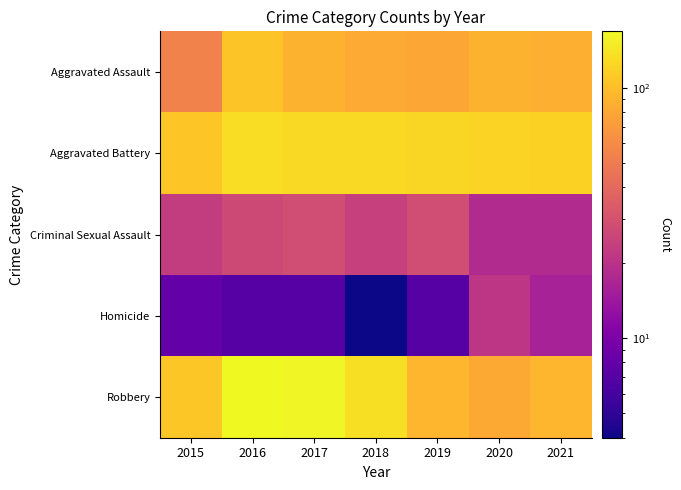

What is the total value across all series at 2016?

440